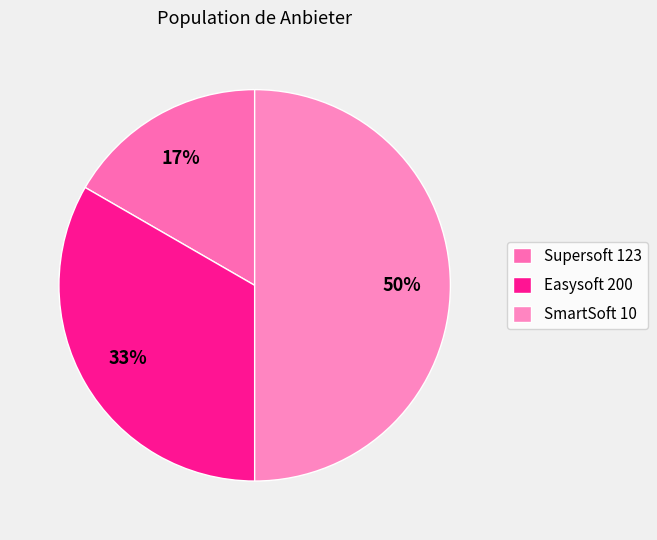

Count the number of slices in the pie.

3